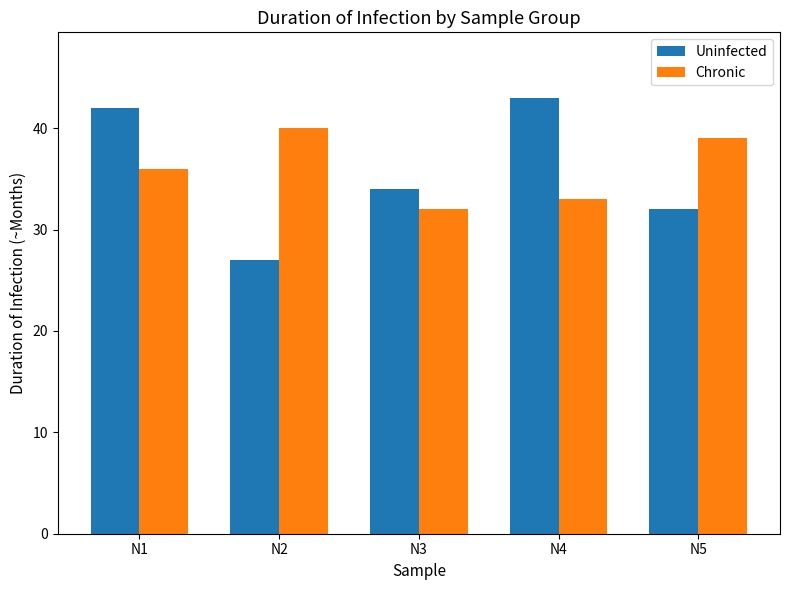

Reading right to left, what are all the values shown in this chart?

Uninfected: 32	43	34	27	42
Chronic: 39	33	32	40	36